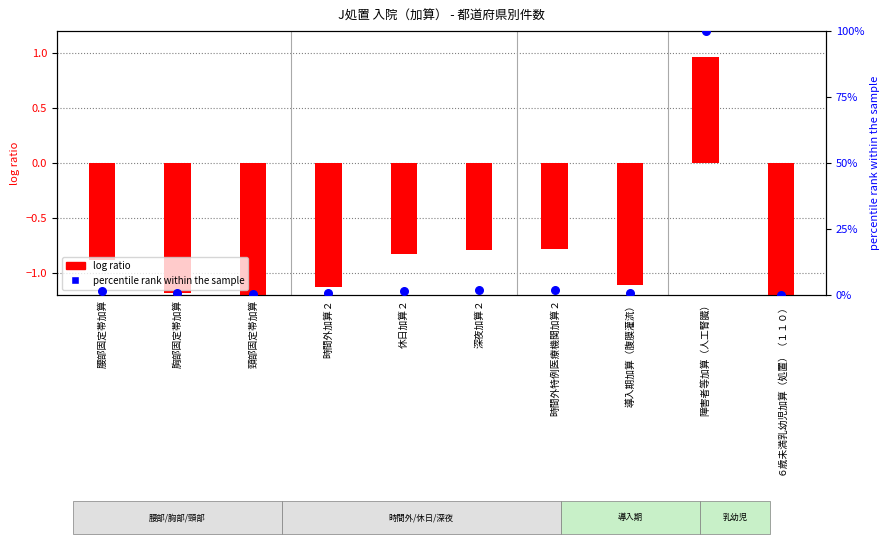

What is the total value across all series at 時間外特例医療機関加算２?

0.9